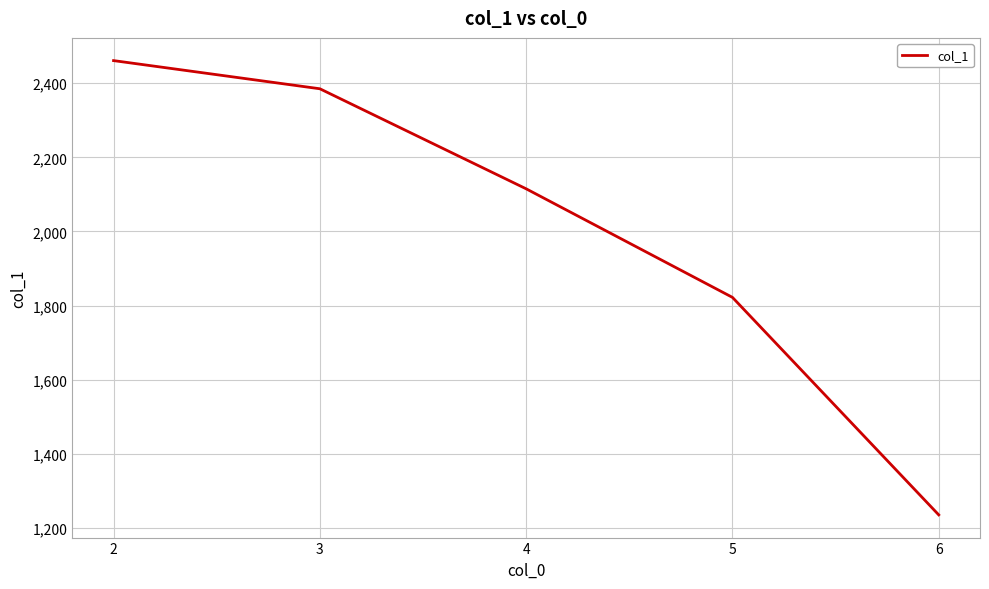

List the labels in order of value, smallest first.

6, 5, 4, 3, 2